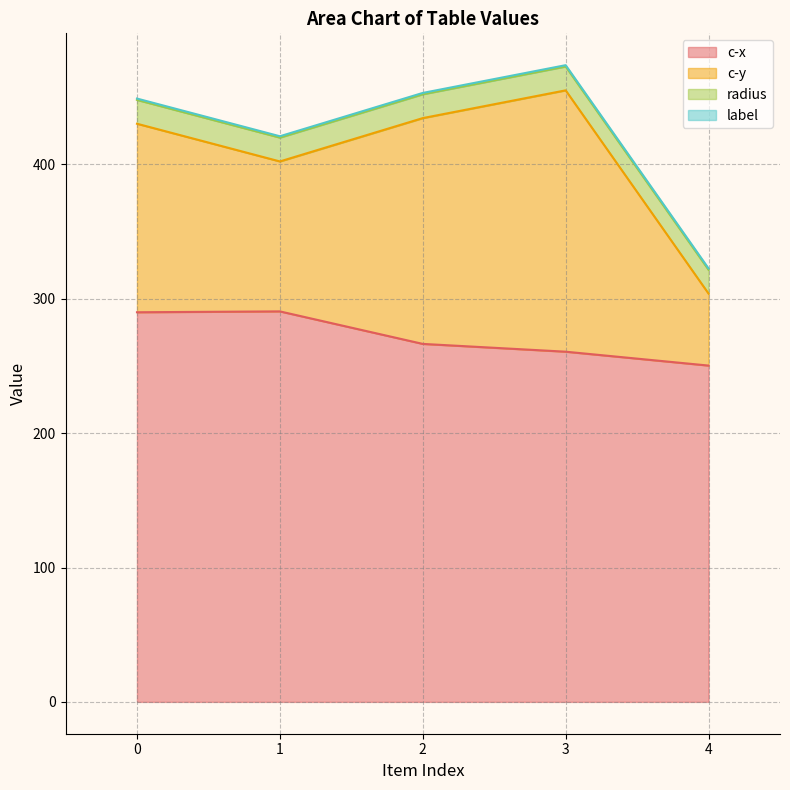

What is the value of the label point at the 1st from the left?

1.0